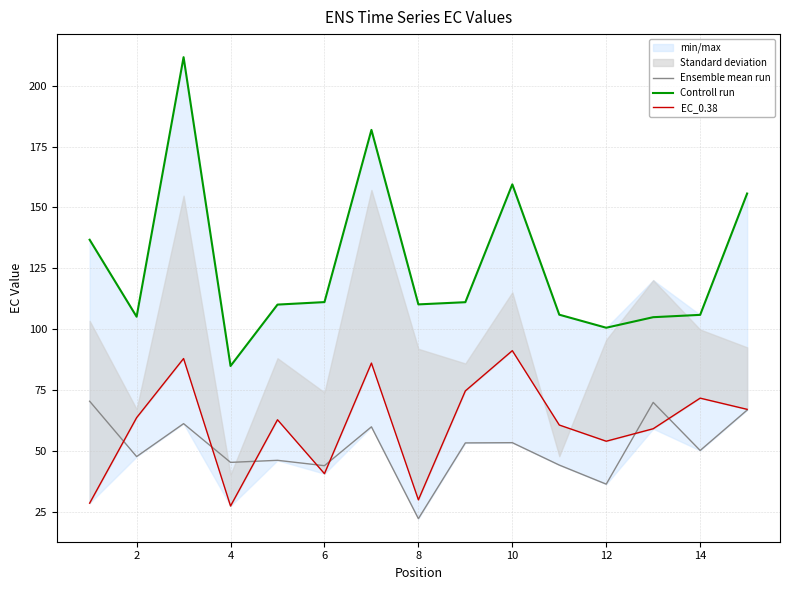

What is the sum of the Ensemble mean run values at 10 and 12?

89.8